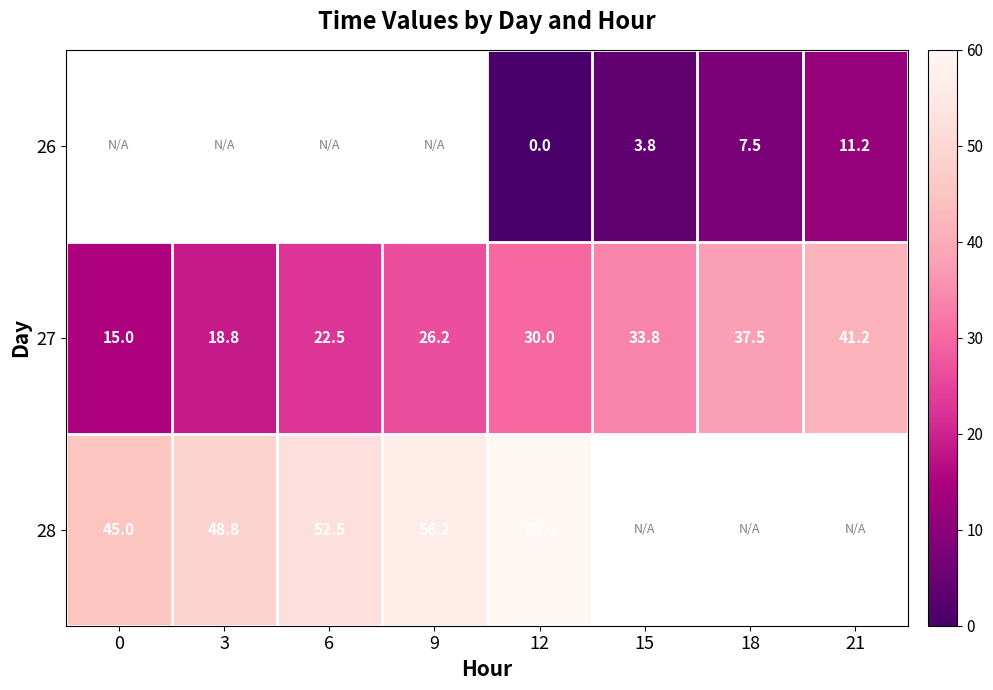

Which has a higher value, 9 or 15?

15